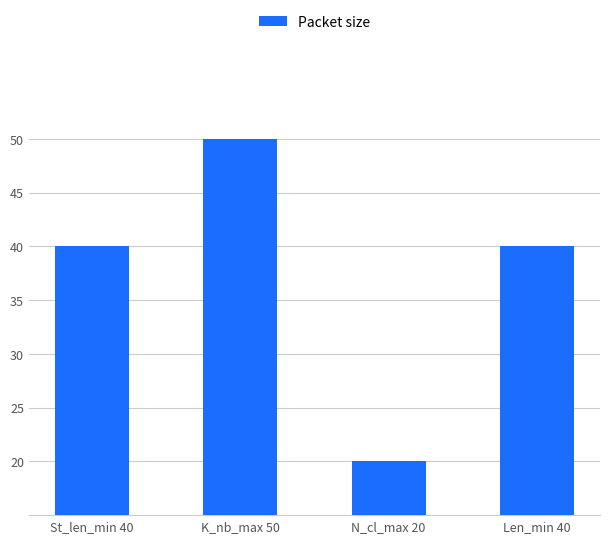

What is the ratio of the value at St_len_min 40 to the value at N_cl_max 20?

2.0